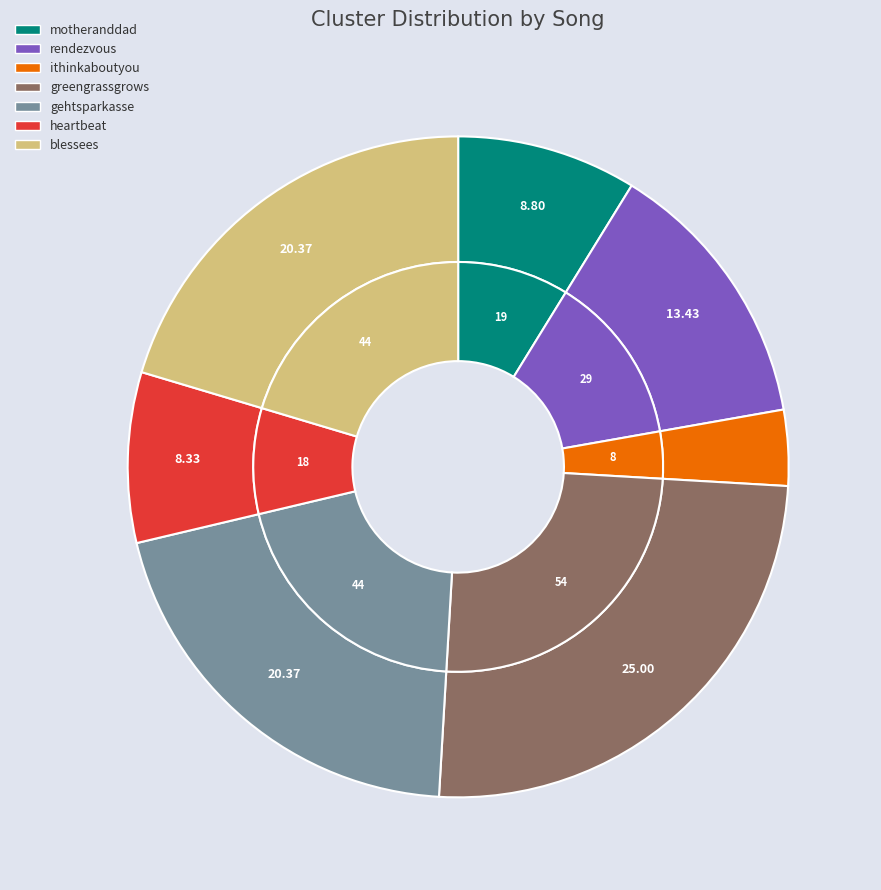

Is there a majority slice in this chart?

No